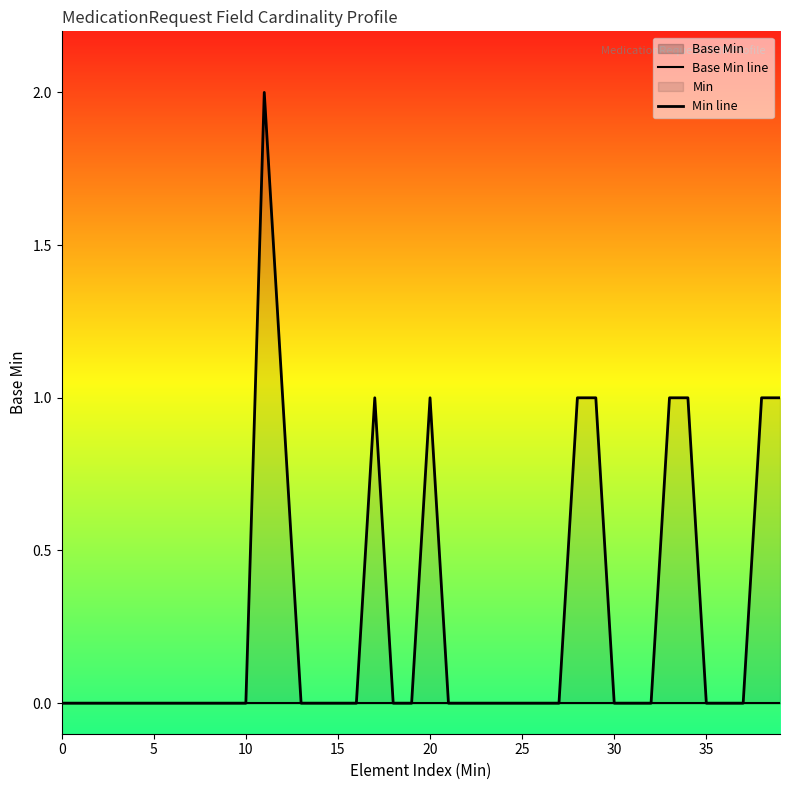

What is the label of the 33rd point from the left?

32